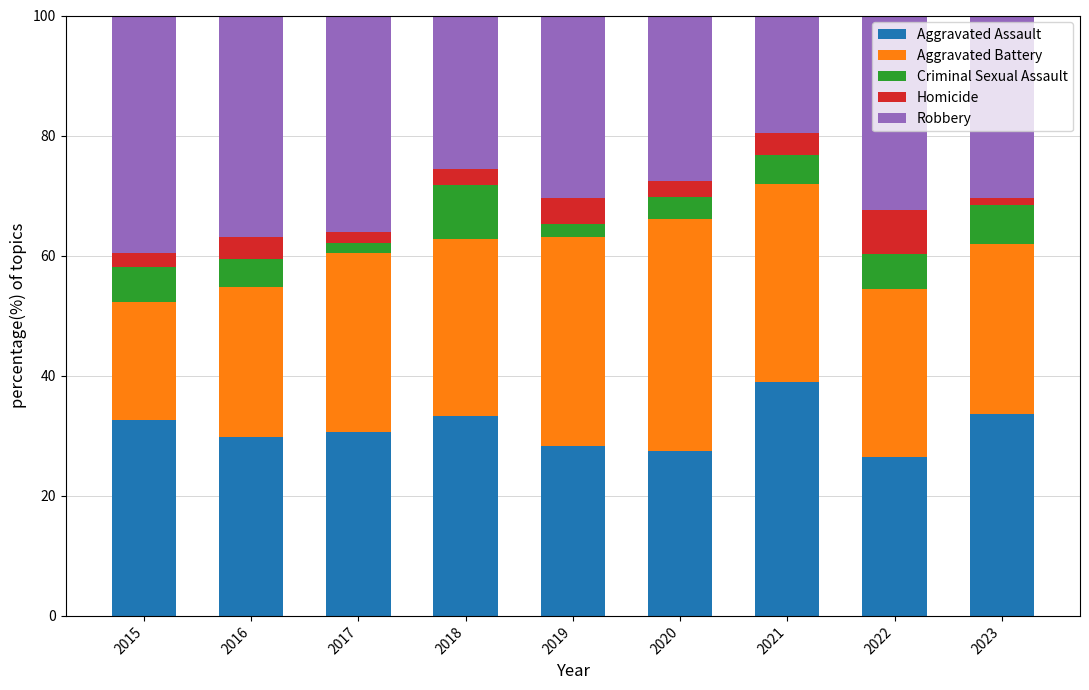

What is the average value of the Aggravated Assault series?

31.3